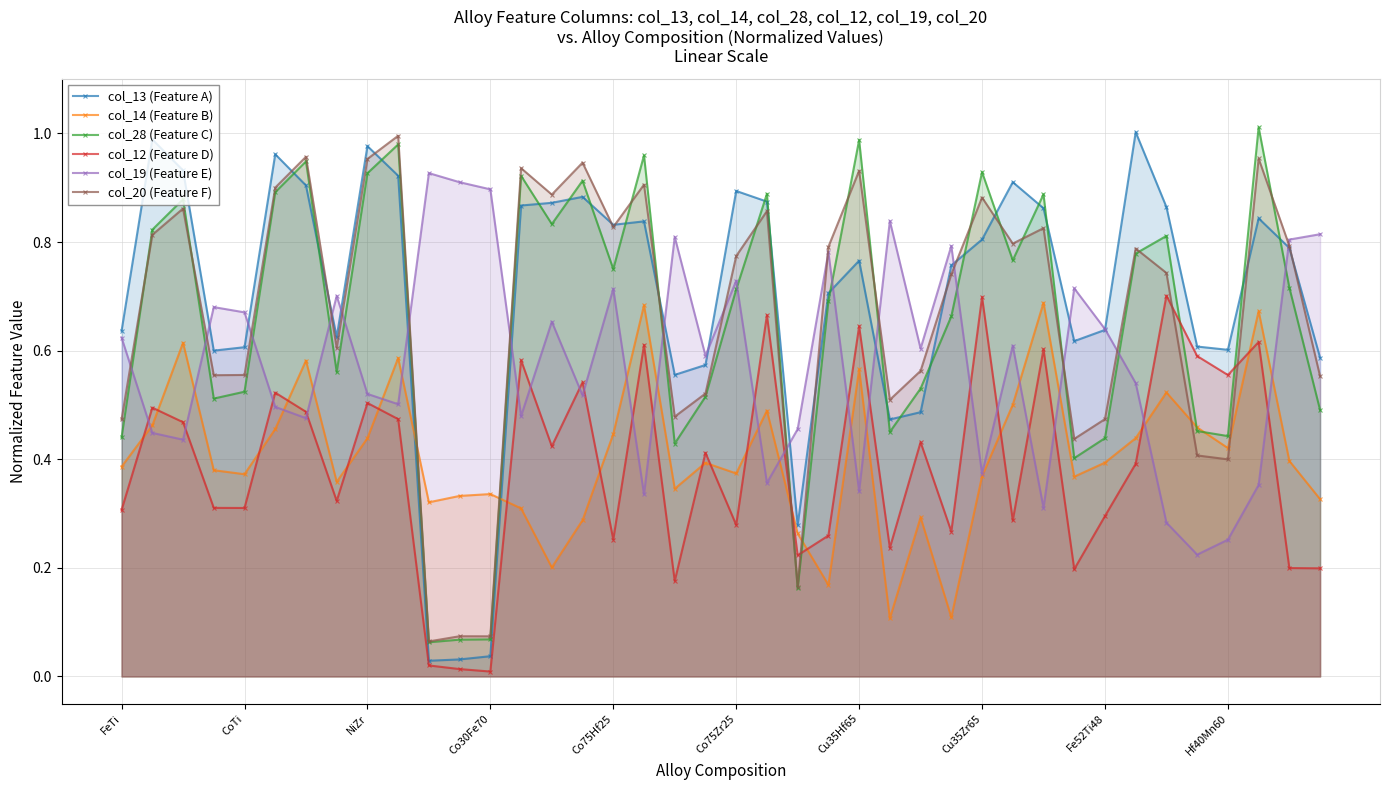

Rank the series at 20 from highest to lowest value.

col_13 (Feature A), col_20 (Feature F), col_19 (Feature E), col_28 (Feature C), col_14 (Feature B), col_12 (Feature D)